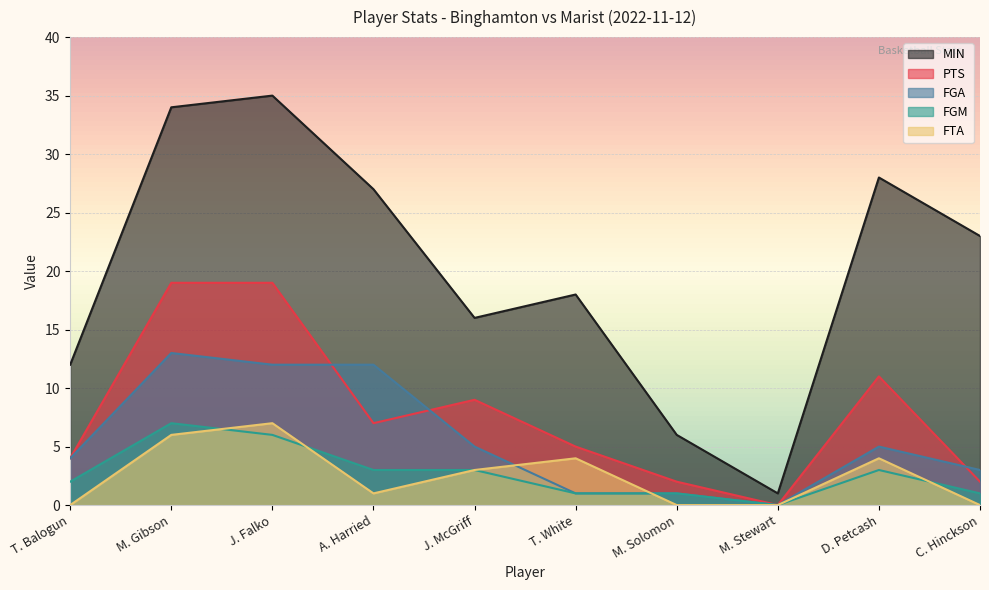

True or false: FTA has more than 1 points higher than both neighbors.

True